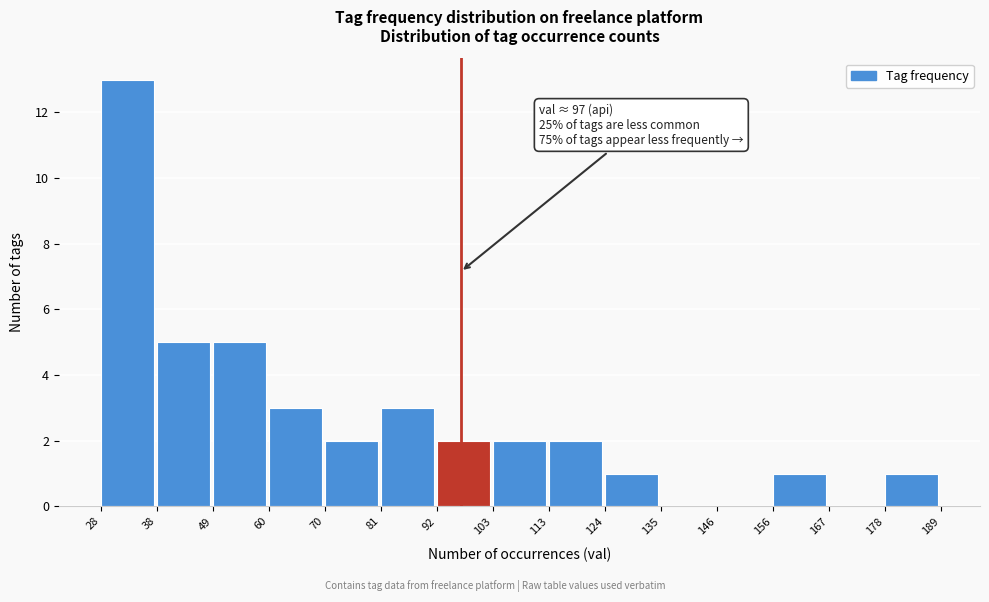

Which range on the x-axis has the tallest bar?

28 to 38